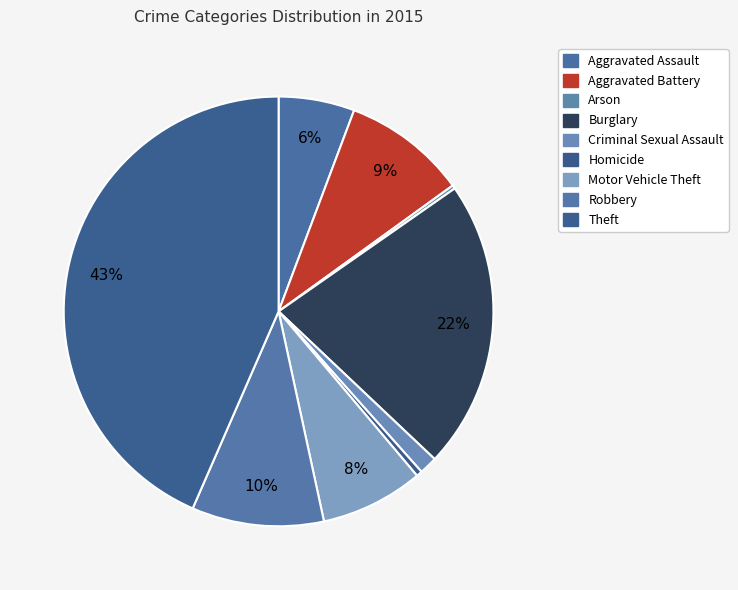

Is there any slice that represents more than half of the pie?

No